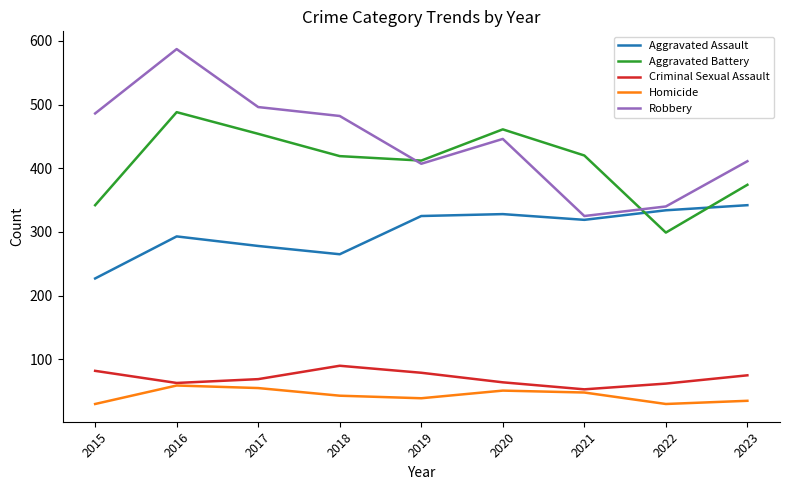

Does the chart have visible grid lines?

No